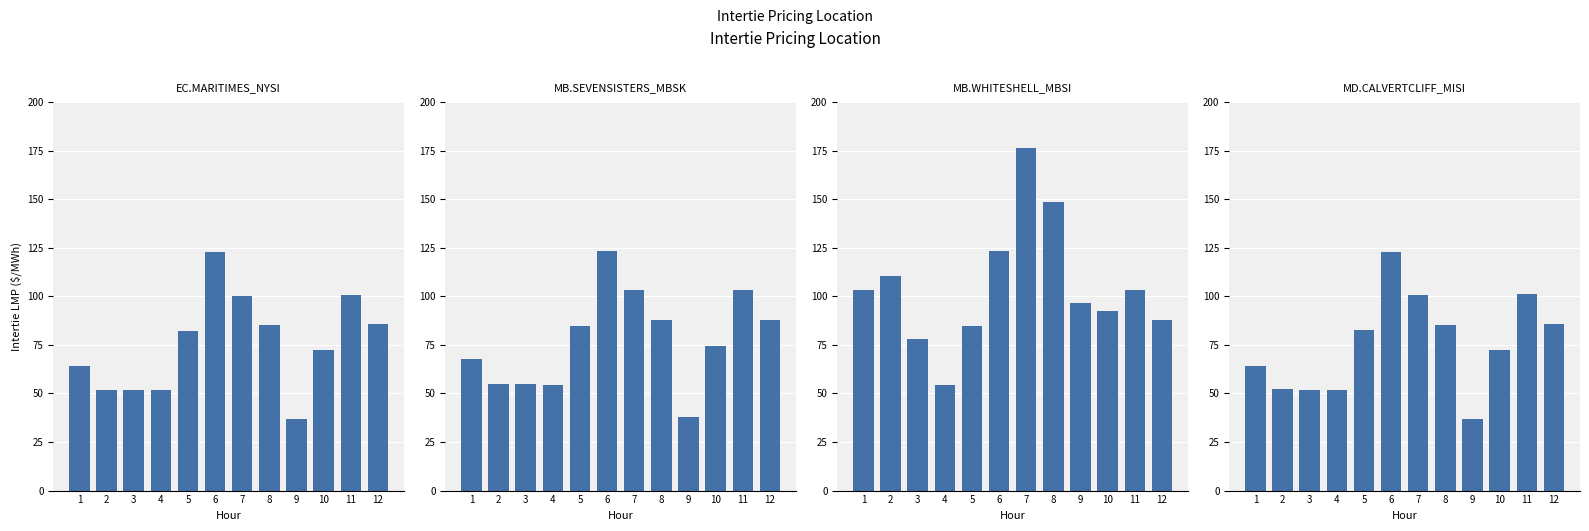

Is it true that MB.SEVENSISTERS_MBSK equals 67.7 at 1?

True